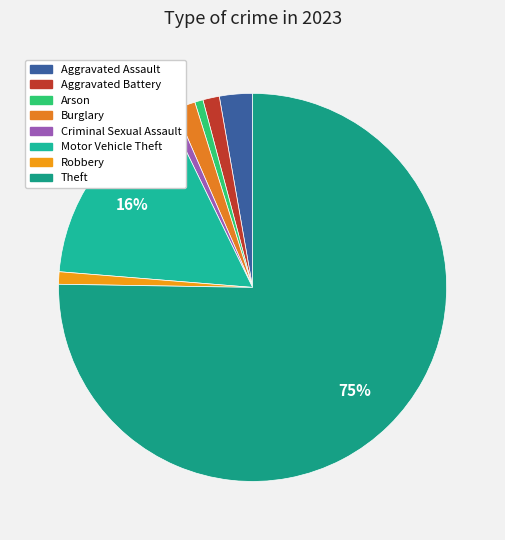

To the nearest percent, what is the combined percentage of Motor Vehicle Theft and Theft?

92%